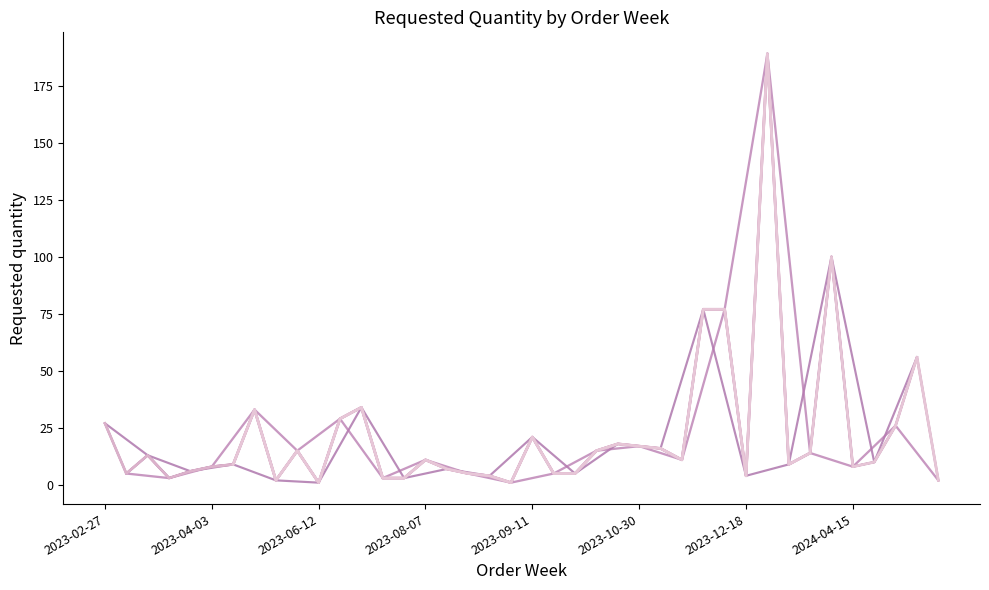

True or false: there are more than 0 points higher than both neighbors.

True